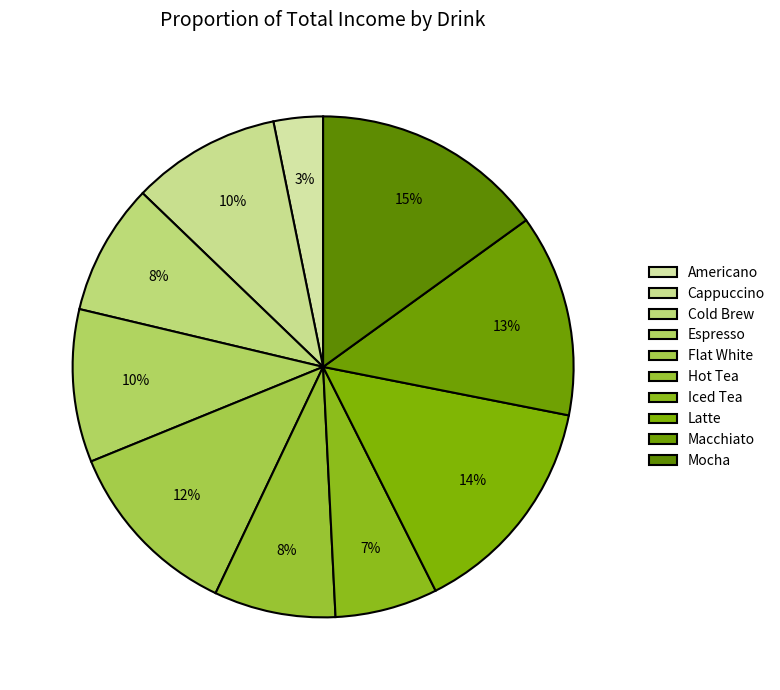

What is the change in value from Flat White to Hot Tea?

-222.0